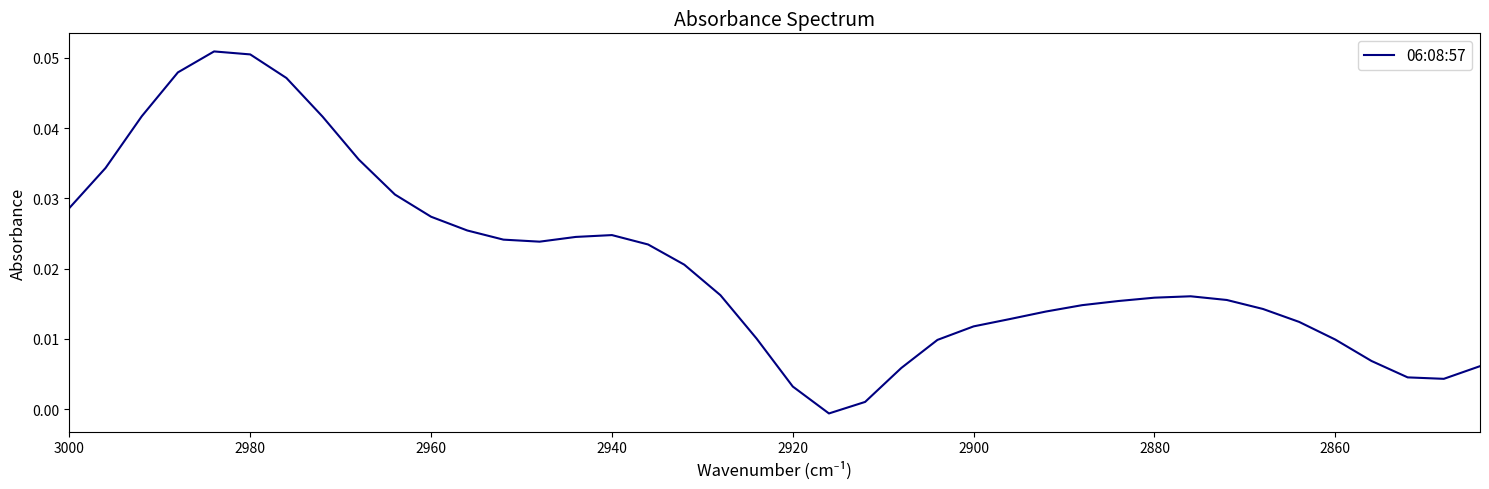

How many values are above zero?

39